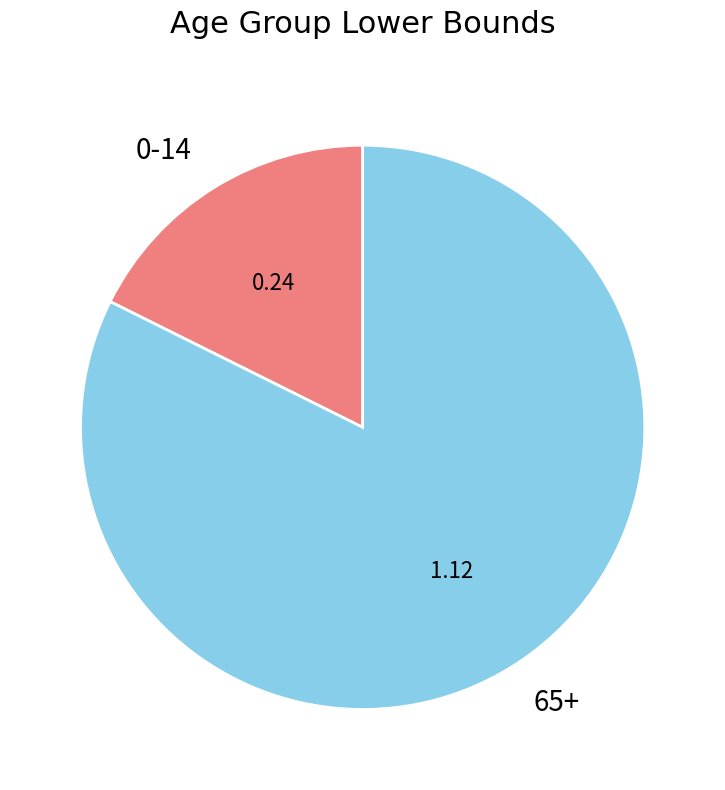

How many slices are in this pie chart?

2